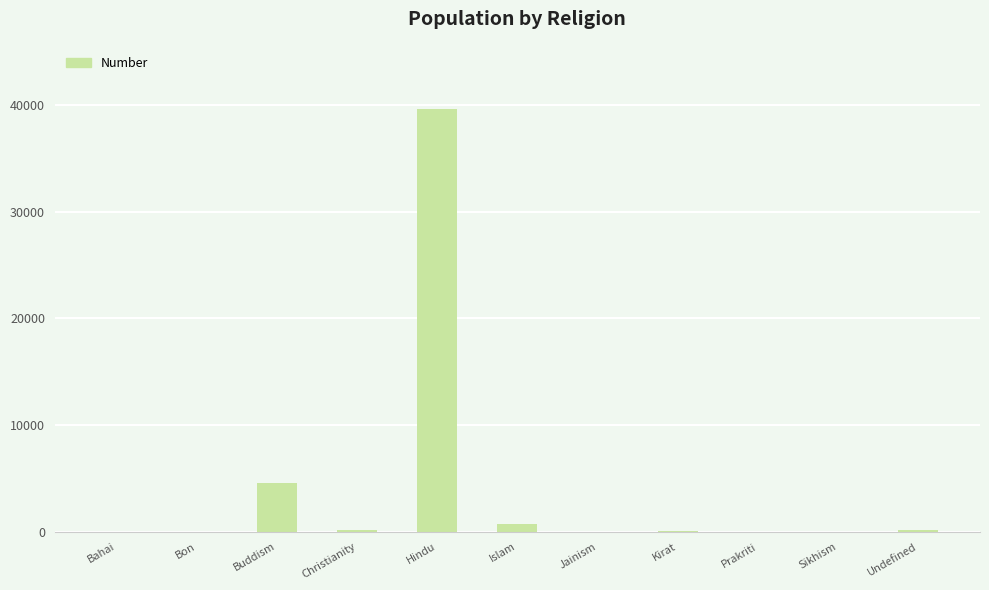

The chart shows a value of 56698 at Hindu. True or false?

False